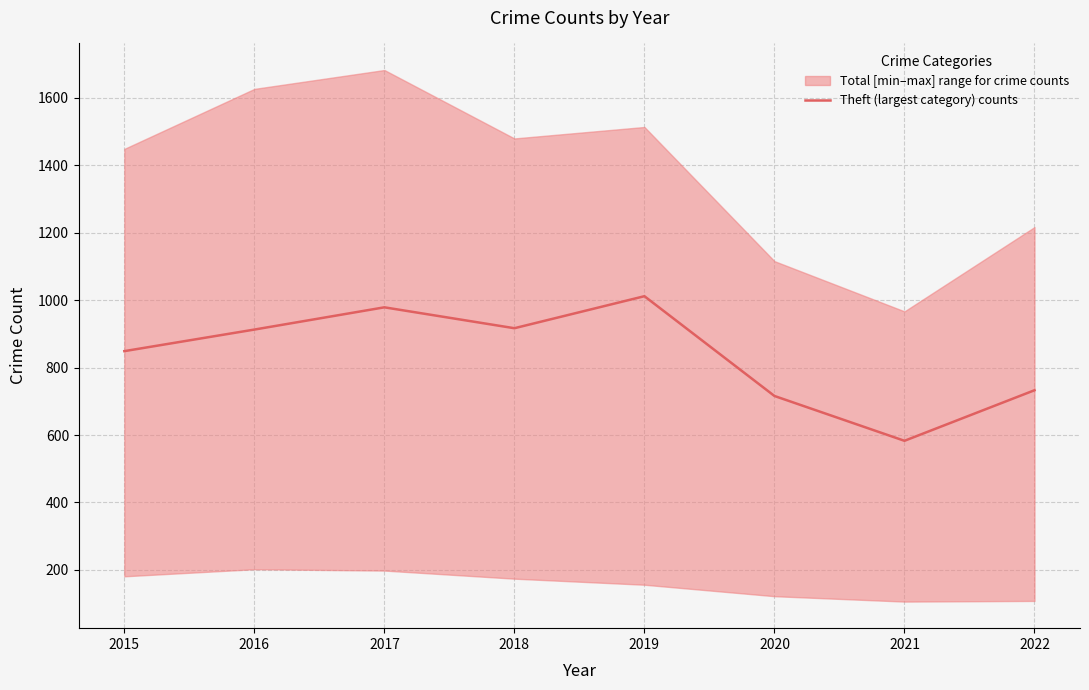

The chart shows a value of 212 at 2021. True or false?

False